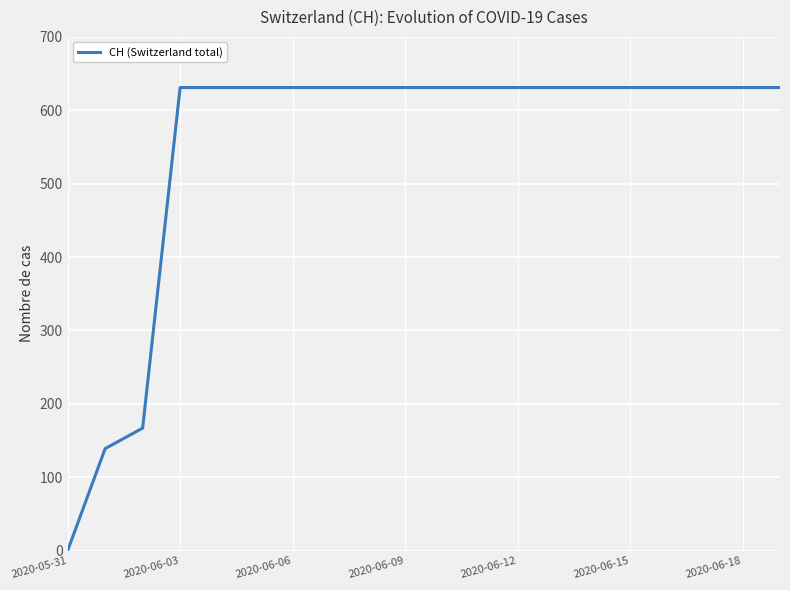

What is the greatest value displayed?

631